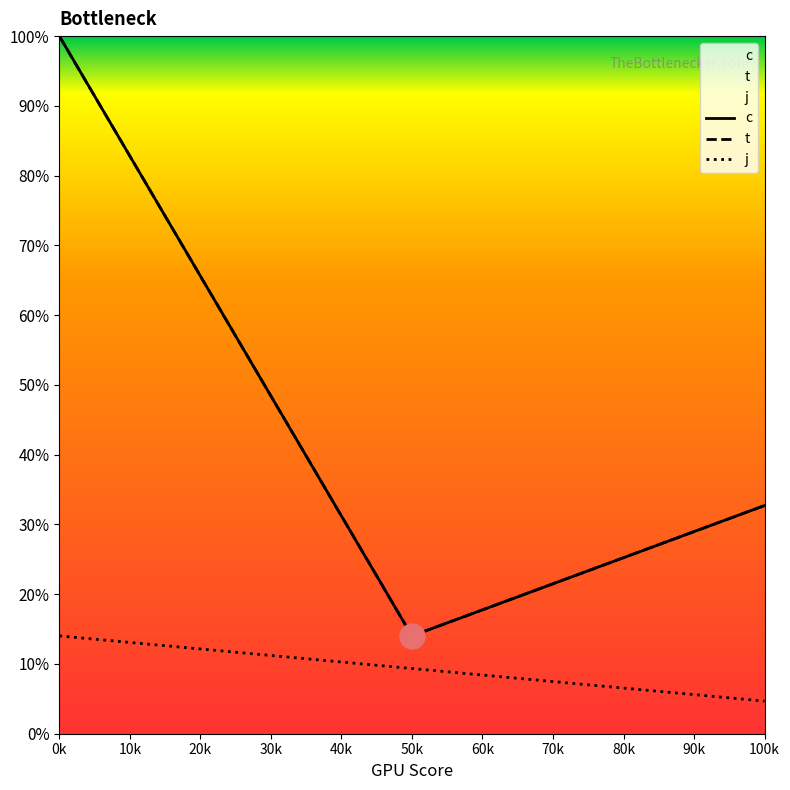

Reading left to right, list all the values displayed in this chart.

c: 1.0	0.1	0.3
t: 1.0	0.1	0.3
j: 0.1	0.1	0.0